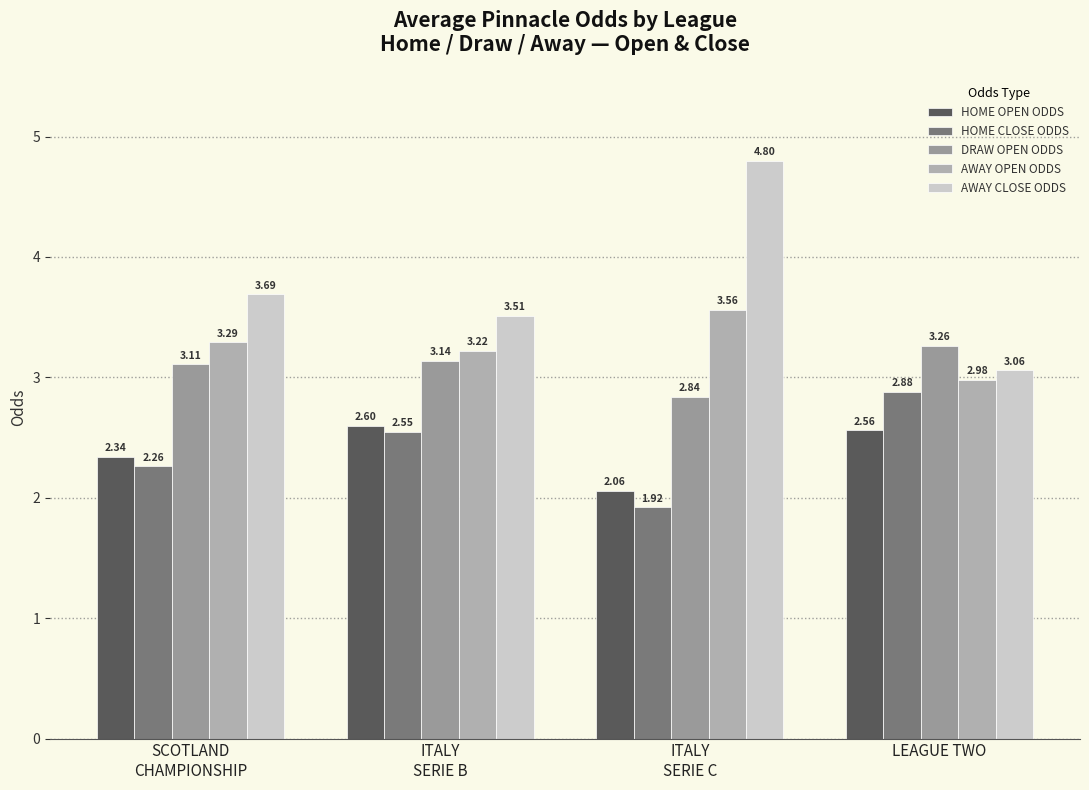

How many data points does each series have?

4